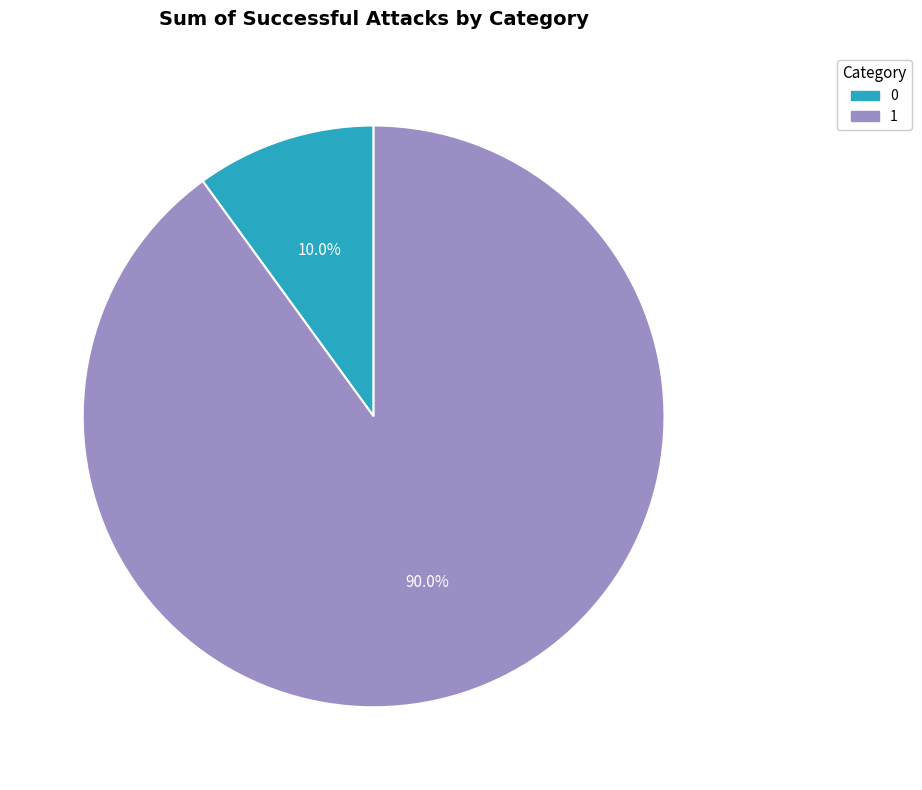

True or false: 0 accounts for 21% of the total.

False